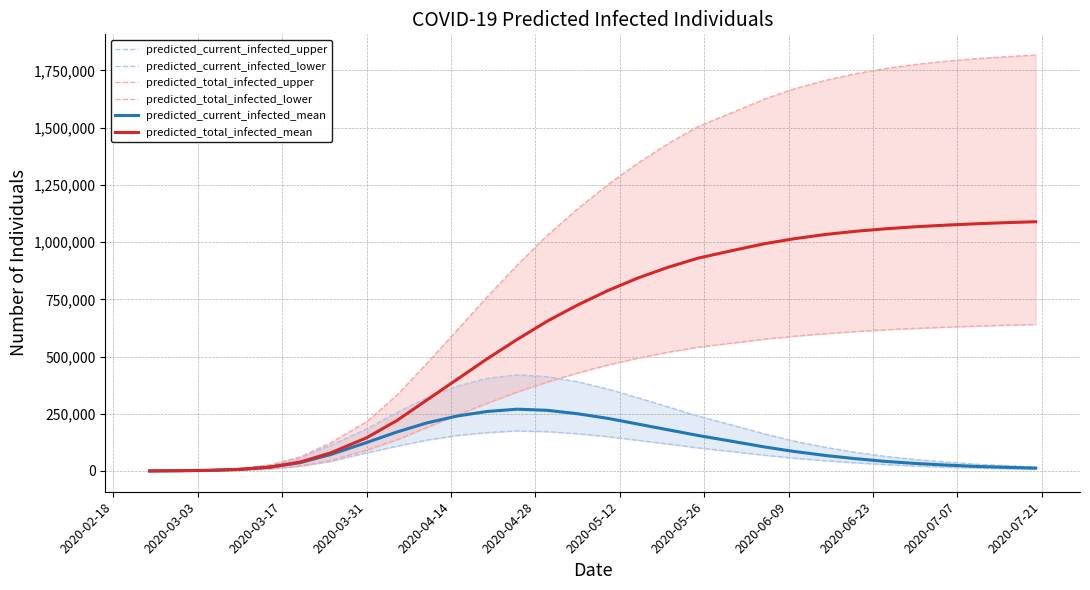

Does the chart have visible grid lines?

Yes